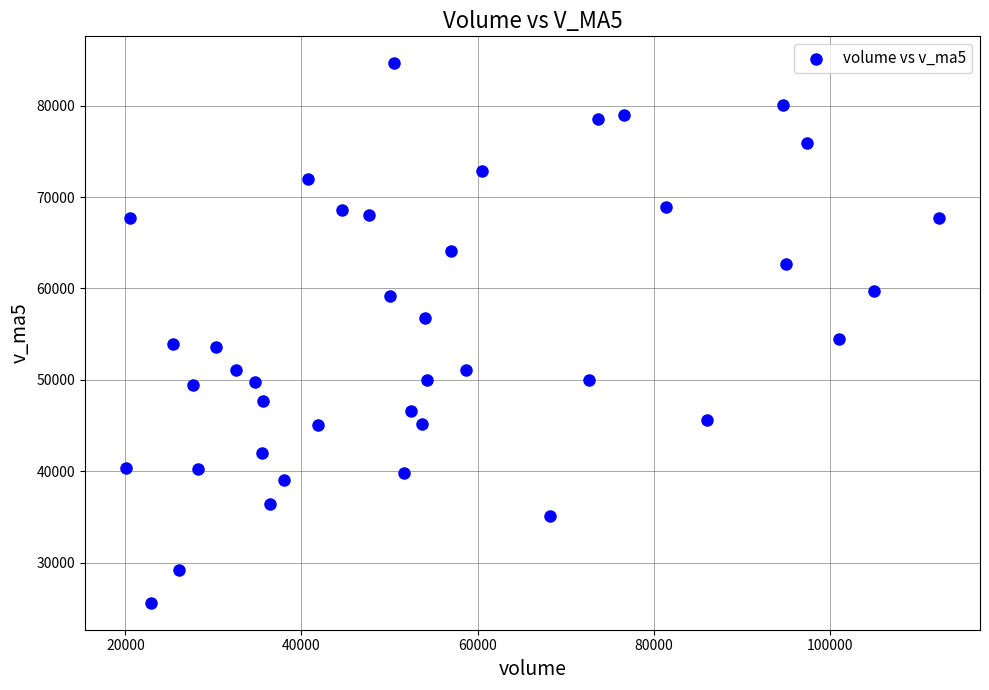

What is the range of X values (max minus min)?

92394.3